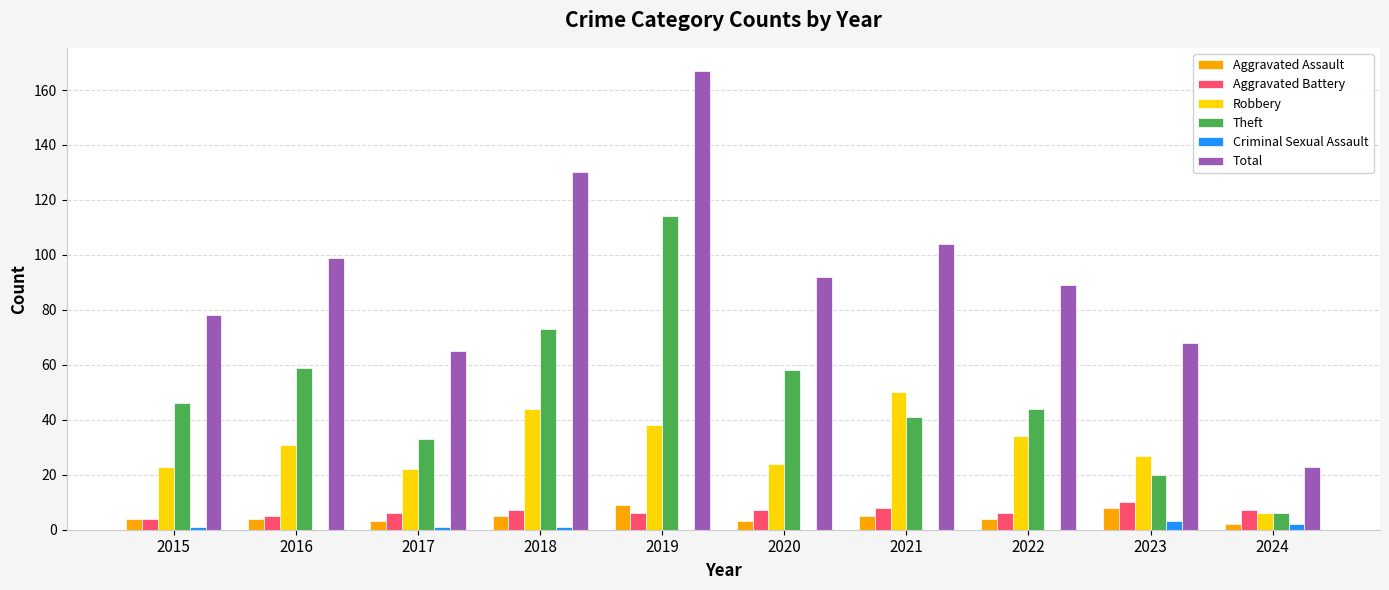

How many groups of bars are there?

10